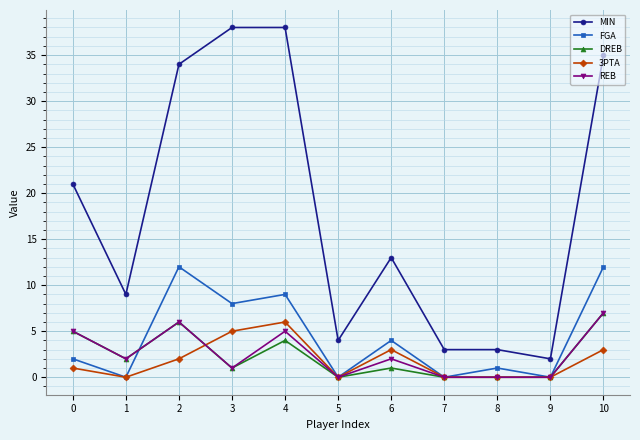

The DREB series shows 4 at 4. True or false?

True